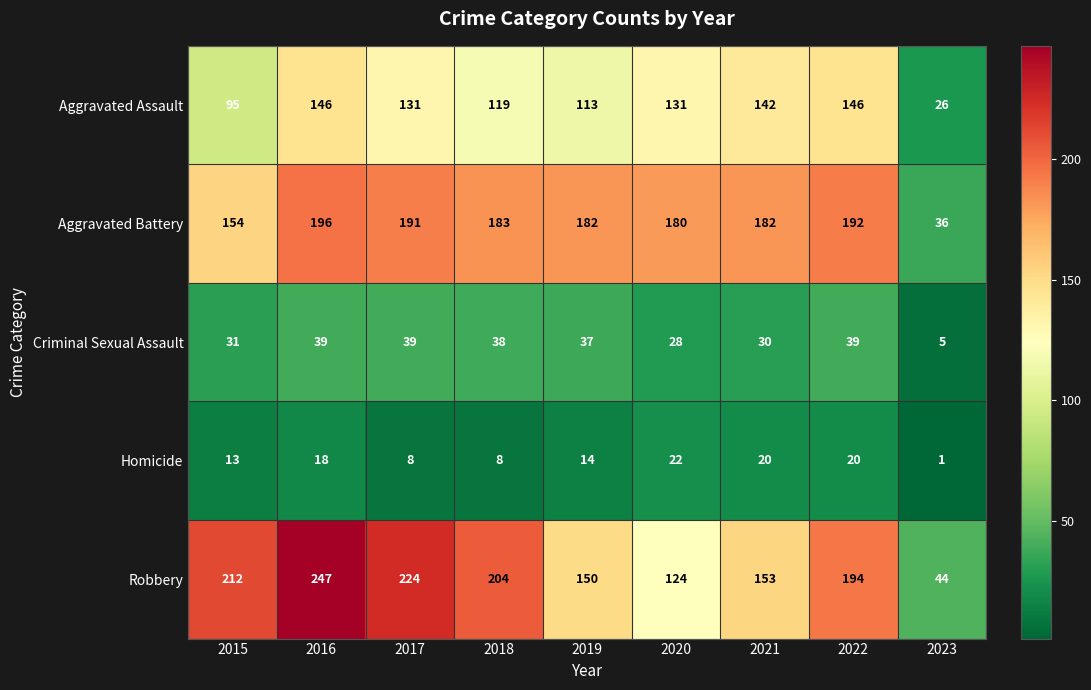

How many series are shown in this chart?

5